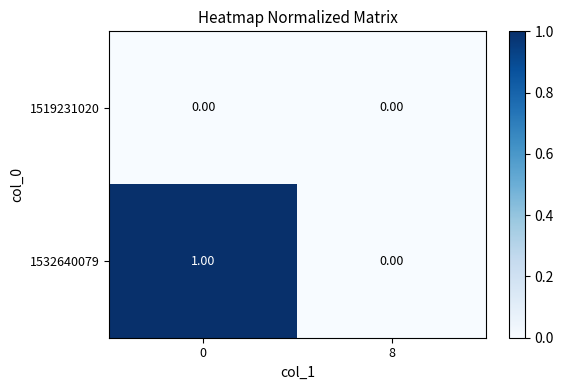

List the series in order of their overall mean, highest first.

1532640079, 1519231020